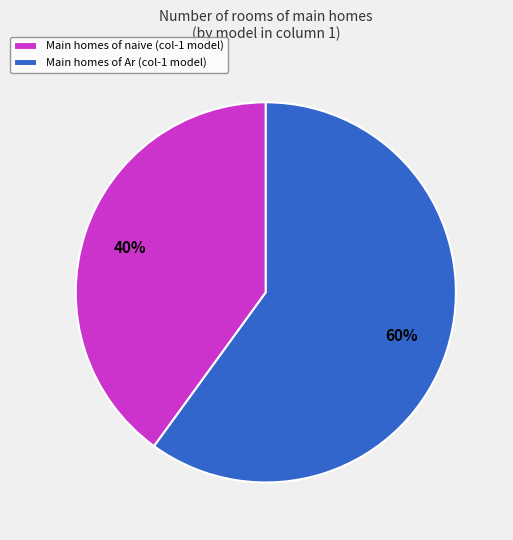

What percentage is the Main homes of naive (col-1 model) slice, to the nearest percent?

40%